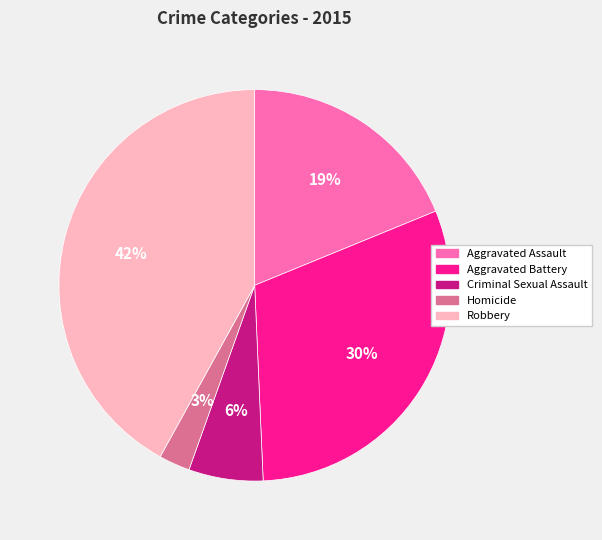

To the nearest percent, what portion does Homicide represent?

3%